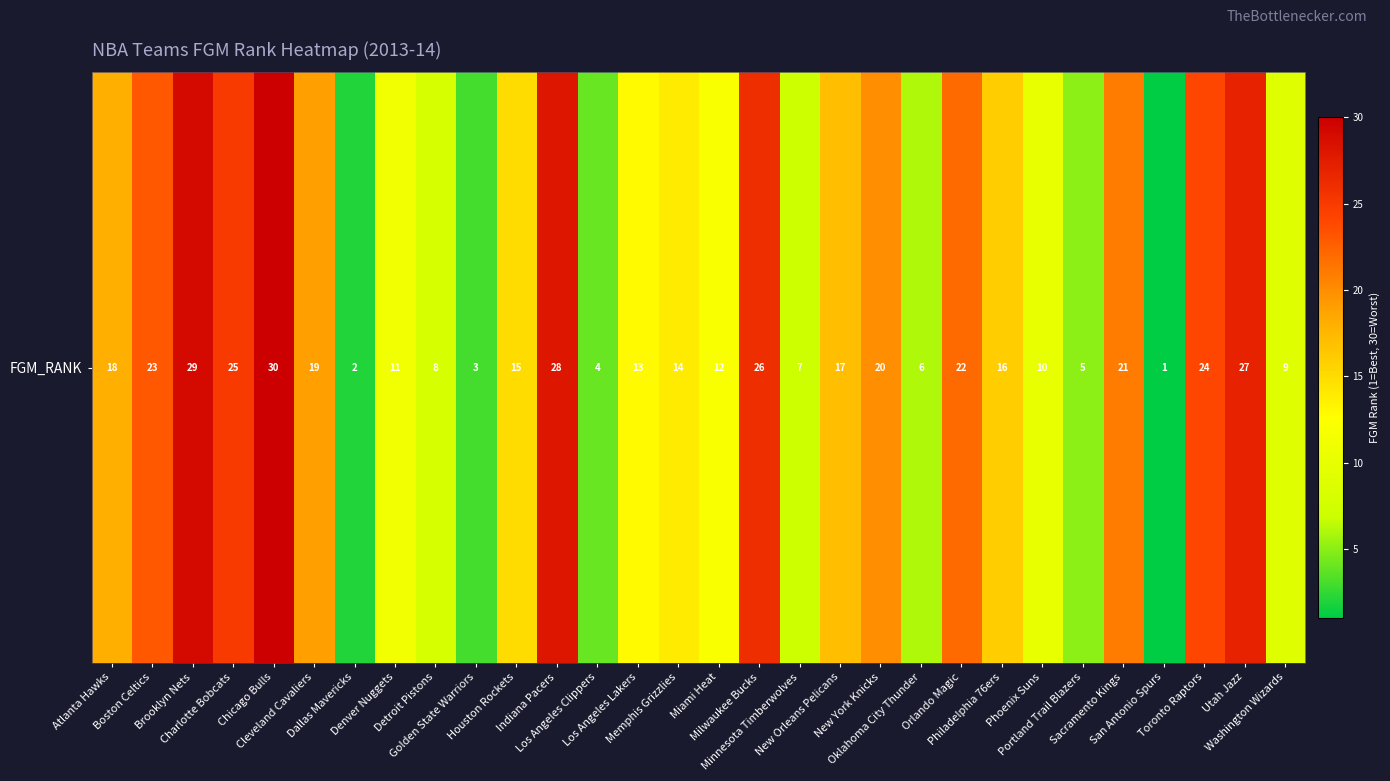

Which category has the highest value across all series?

Chicago Bulls